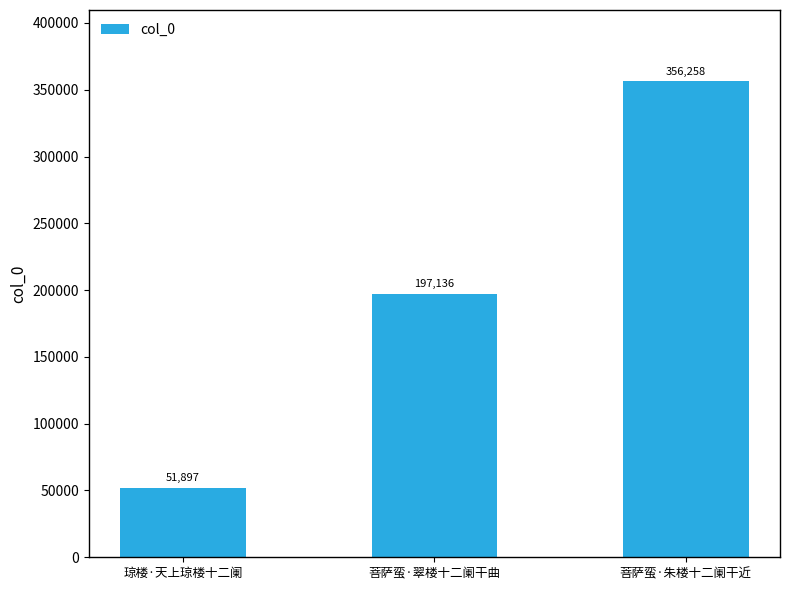

What is the value of the 2nd bar from the left?

197136